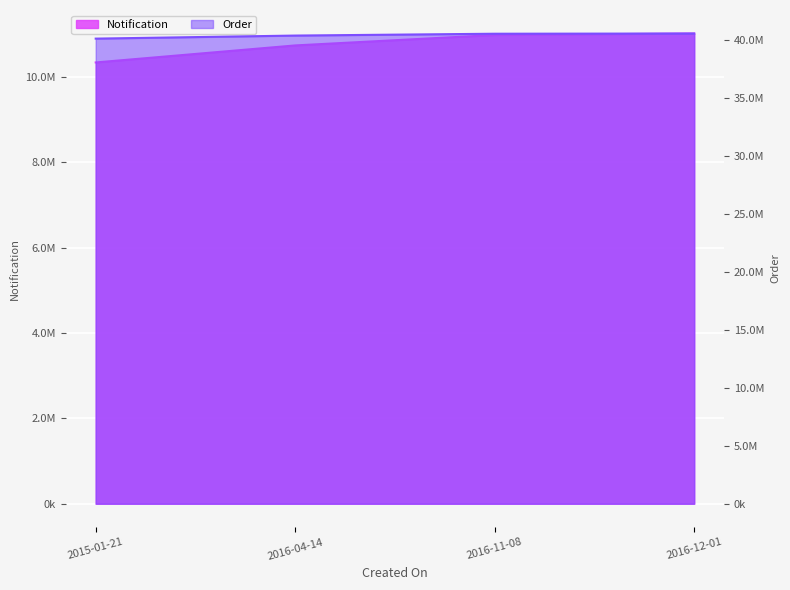

True or false: Notification has a value of 11014798 at 2016-12-01.

True